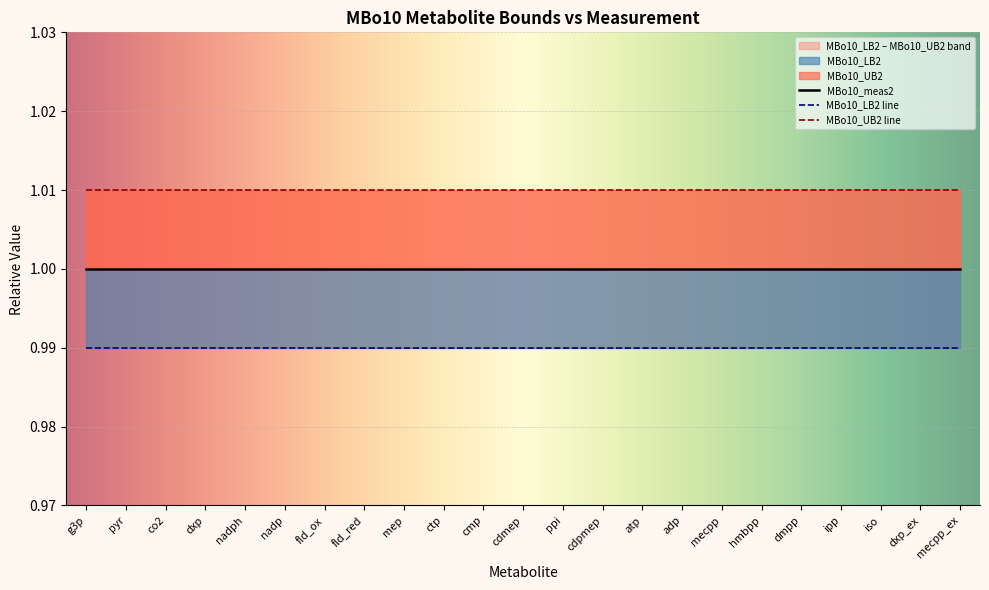

Which category has the lowest value in the MBo10_meas2 series?

g3p